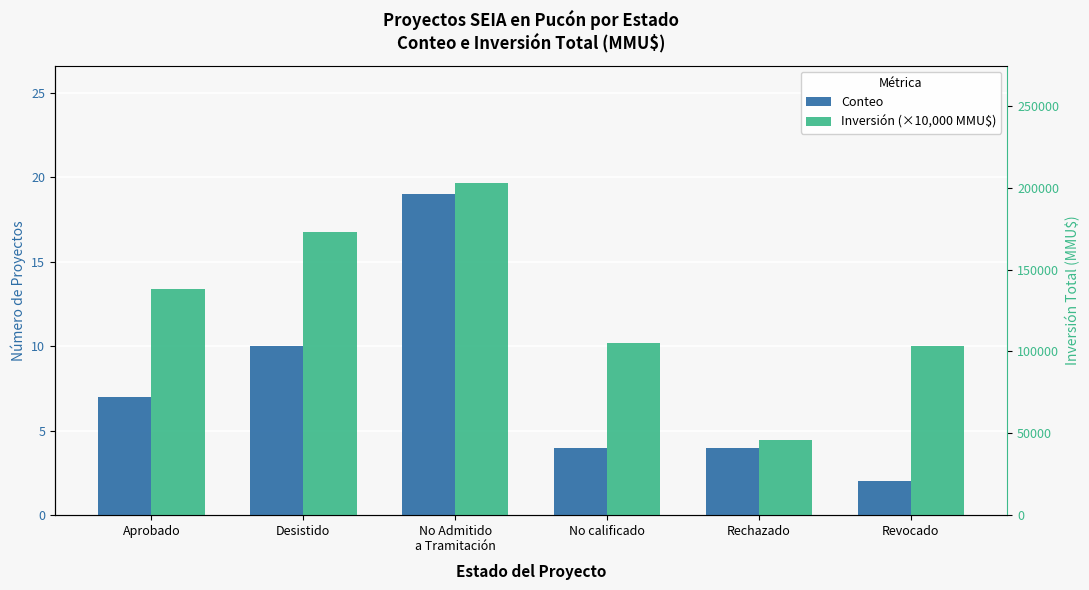

Where does the Conteo series first go above 7?

Desistido